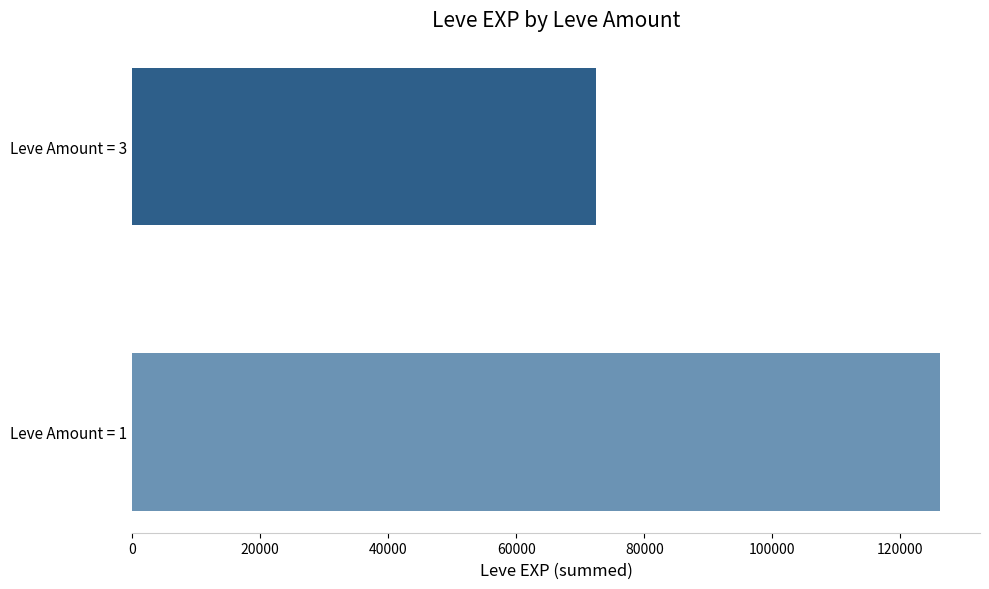

Does the chart contain any negative values?

No